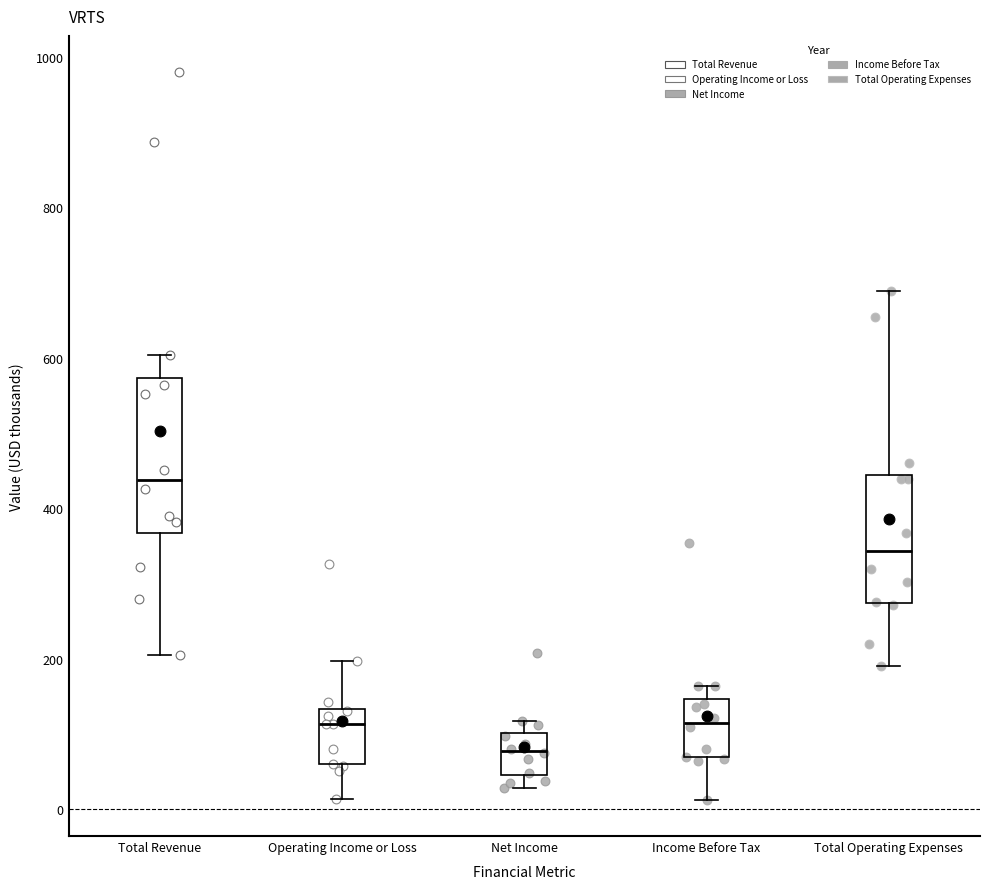

Which box is the tallest, from its lower edge to its upper edge?

Total Revenue